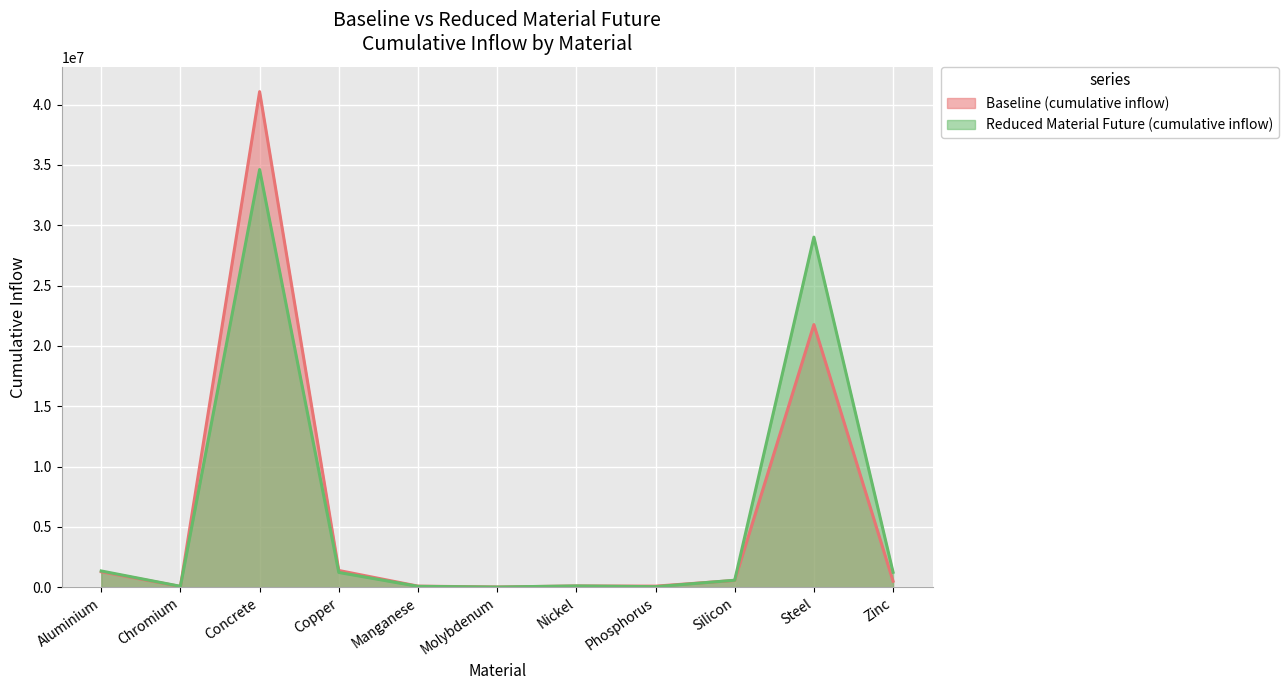

Where is the first local minimum for Baseline (cumulative inflow)?

Chromium